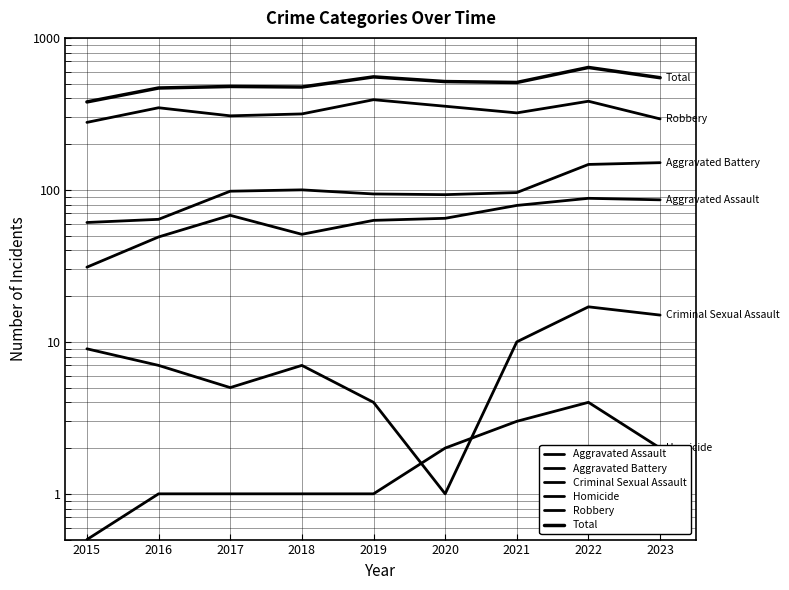

What is the difference between the second highest and second lowest values in the Homicide series?

2.0